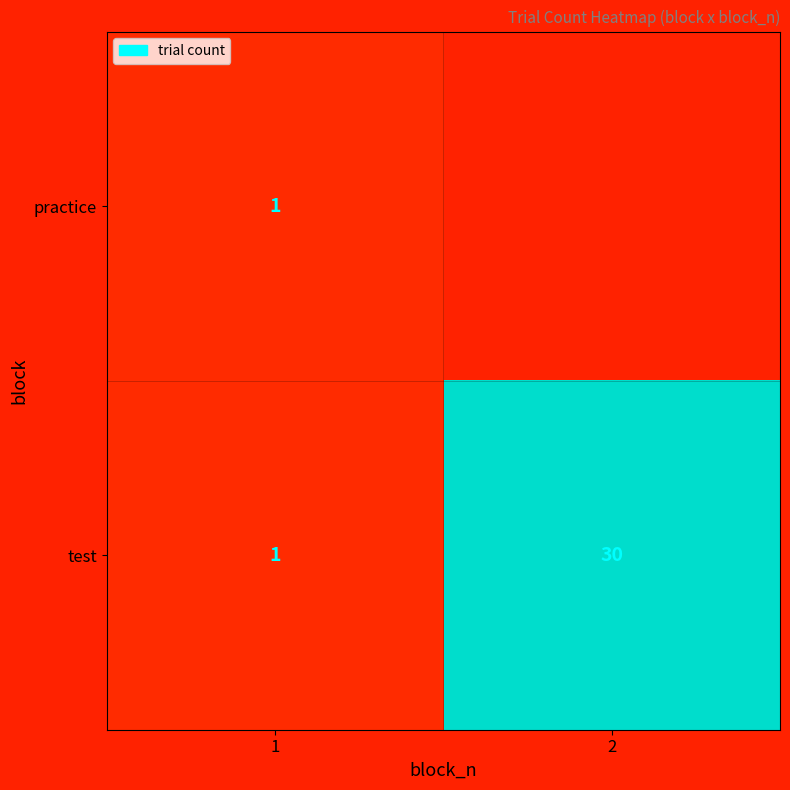

What is the approximate value of test at 2?

30